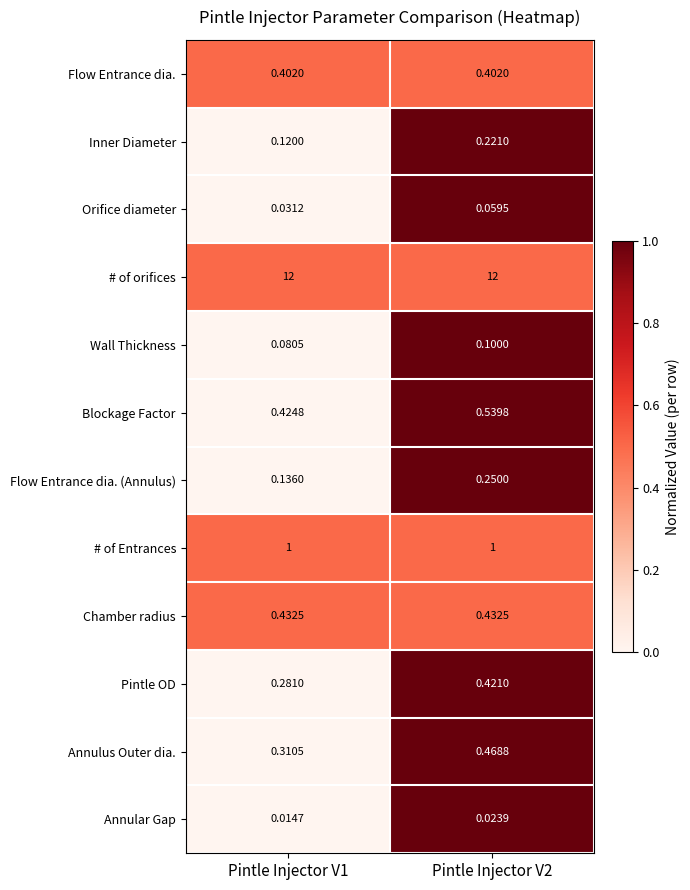

Between Pintle Injector V1 and Pintle Injector V2, which series saw the biggest shift?

Annulus Outer dia.